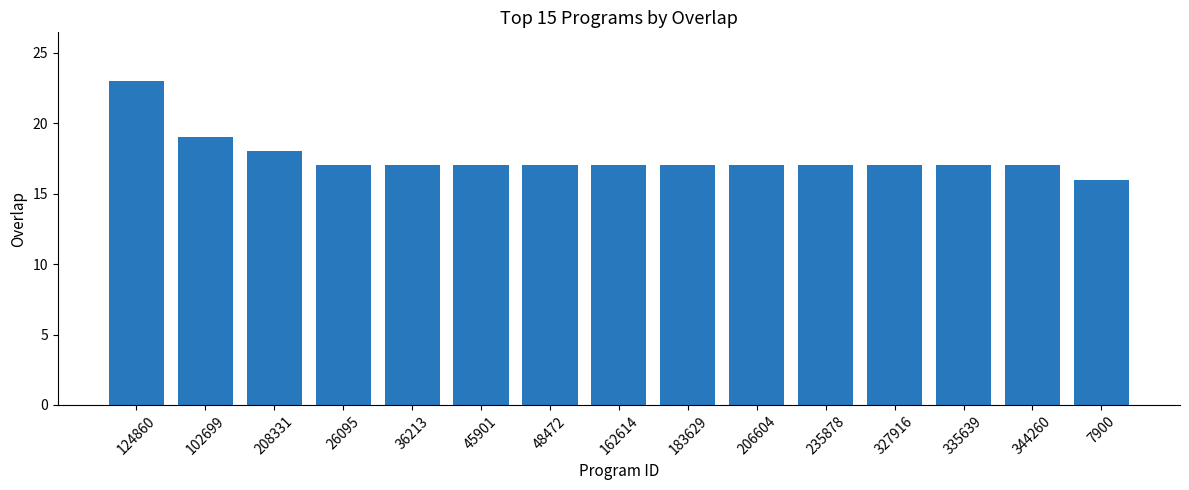

The value at 45901 is 7. True or false?

False